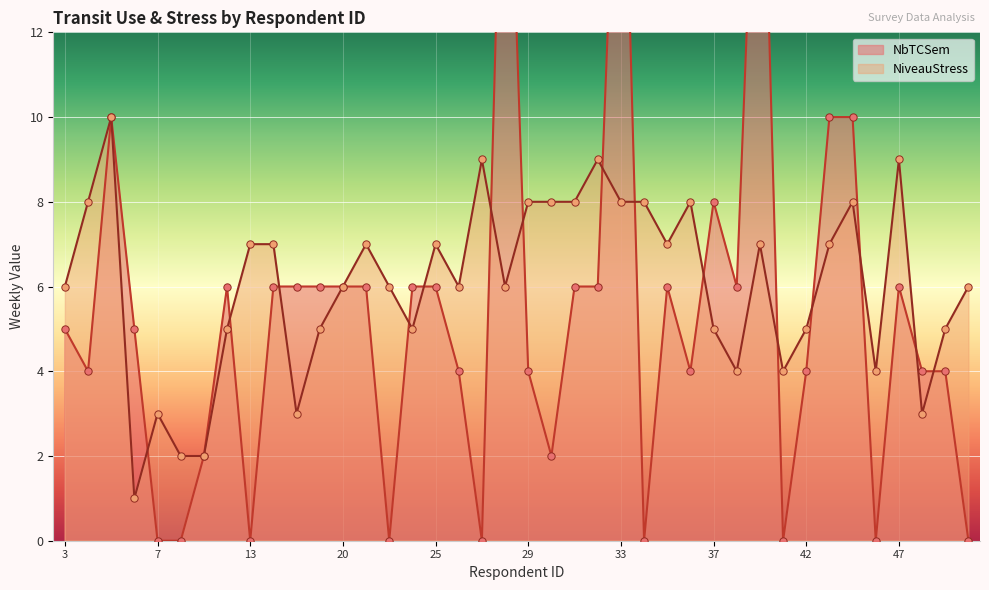

At how many categories does at least one series exceed 18?

3